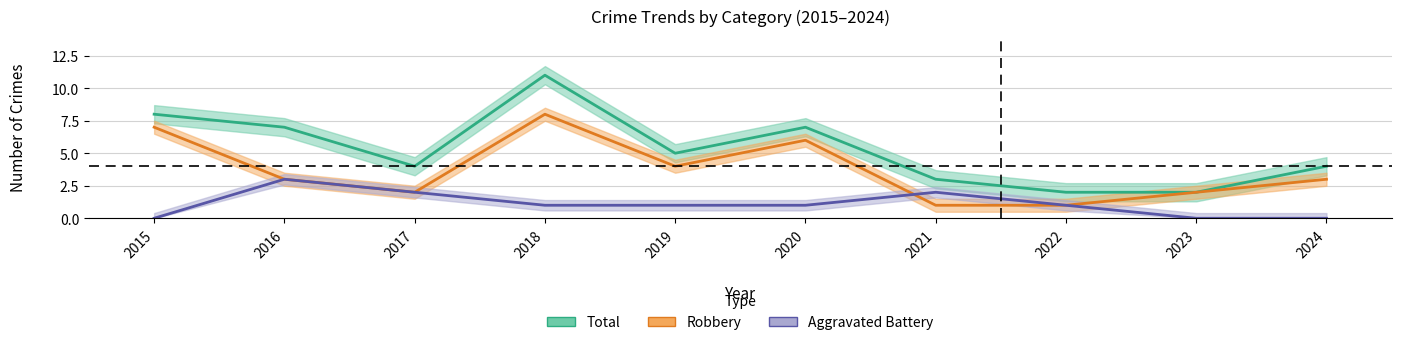

In Aggravated Battery, how many points are higher than both neighbors (excluding endpoints)?

2